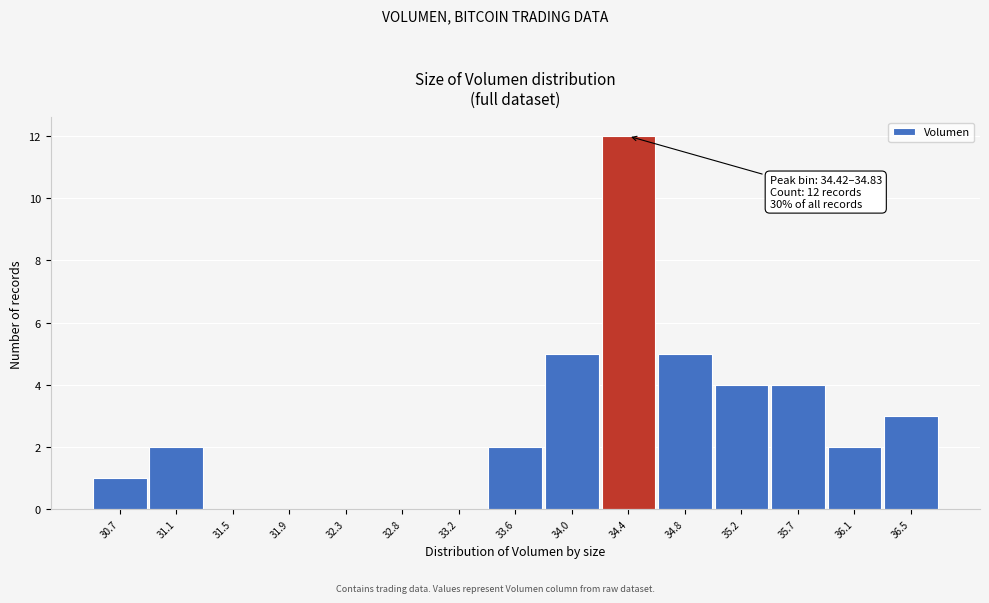

Reading left to right, extract all data points from this chart.

30.7=1	31.1=2	31.5=0	31.9=0	32.3=0	32.8=0	33.2=0	33.6=2	34.0=5	34.4=12	34.8=5	35.2=4	35.7=4	36.1=2	36.5=3